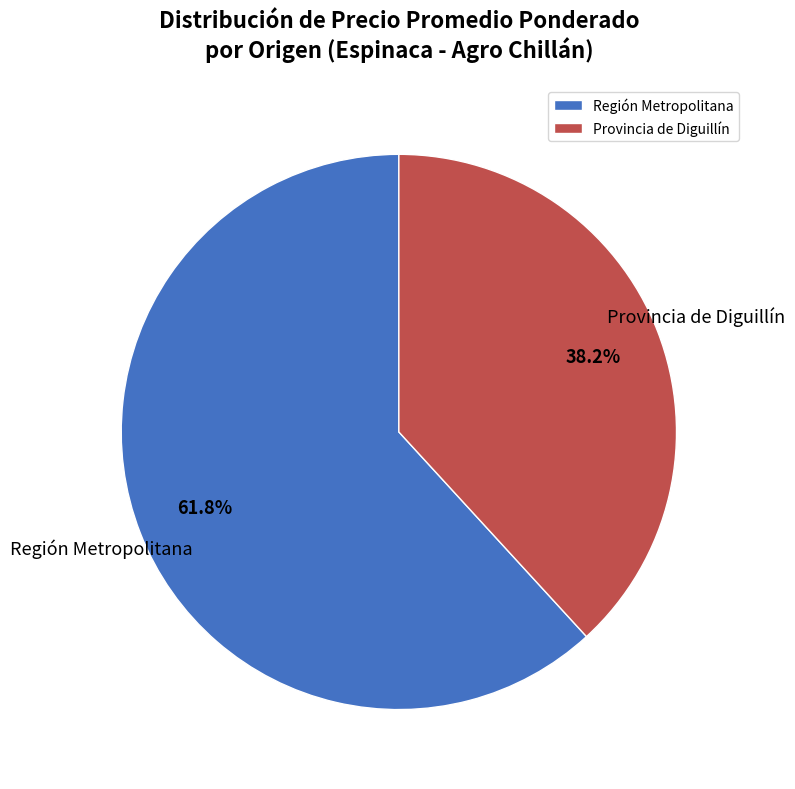

To the nearest percent, what is the difference between the largest and smallest slice percentages?

24%